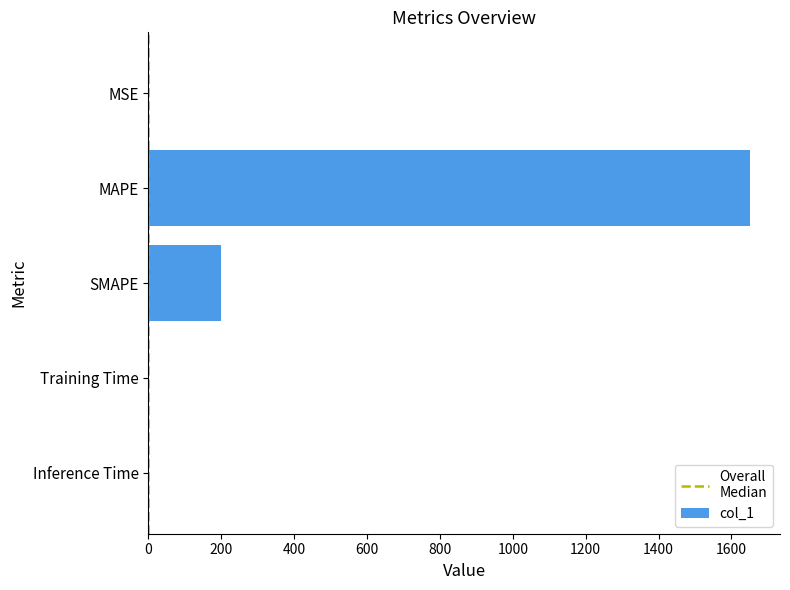

What is the sum of all values?

1850.7